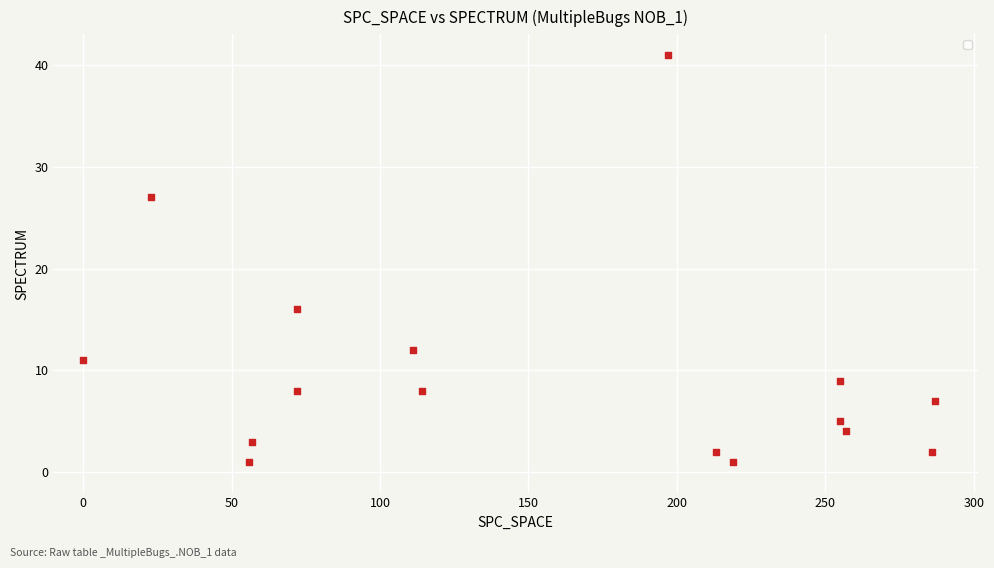

What Y value in the scatter plot is closest to 21?

16